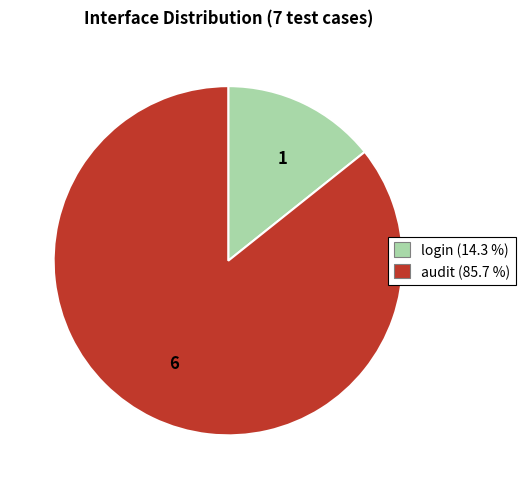

Rank the categories by value from highest to lowest.

6, 1